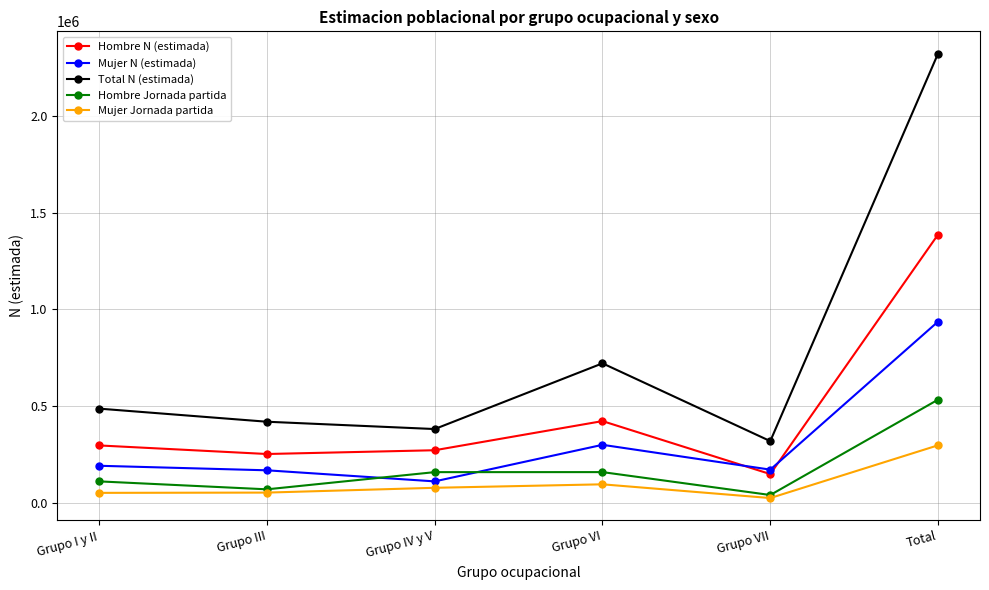

What is the spread (max minus min) of values at Grupo VII?

294578